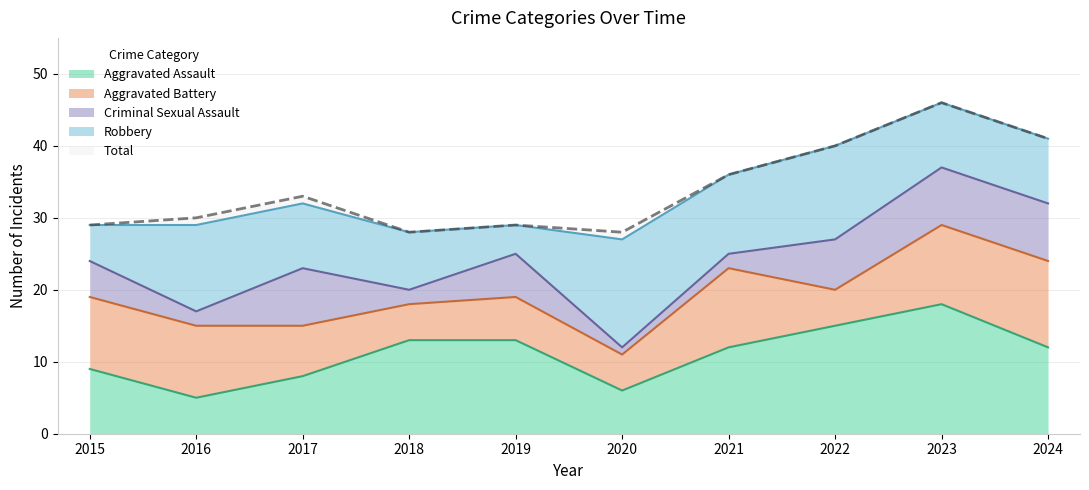

Reading right to left, extract all data points from this chart.

Aggravated Assault: 2024=12	2023=18	2022=15	2021=12	2020=6	2019=13	2018=13	2017=8	2016=5	2015=9
Aggravated Battery: 2024=12	2023=11	2022=5	2021=11	2020=5	2019=6	2018=5	2017=7	2016=10	2015=10
Criminal Sexual Assault: 2024=8	2023=8	2022=7	2021=2	2020=1	2019=6	2018=2	2017=8	2016=2	2015=5
Robbery: 2024=9	2023=9	2022=13	2021=11	2020=15	2019=4	2018=8	2017=9	2016=12	2015=5
Total: 2024=41	2023=46	2022=40	2021=36	2020=28	2019=29	2018=28	2017=33	2016=30	2015=29